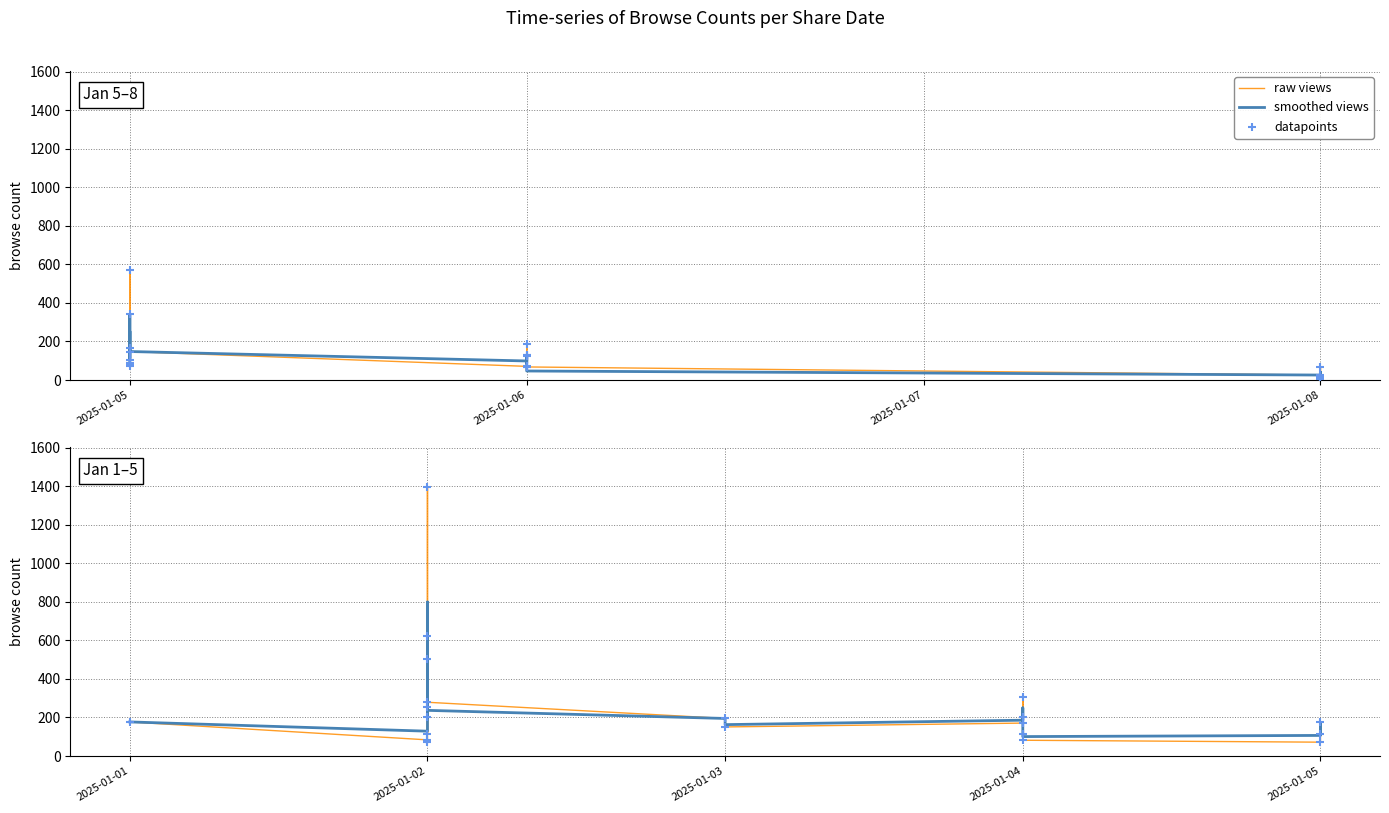

Which series contains the highest Y value?

raw views